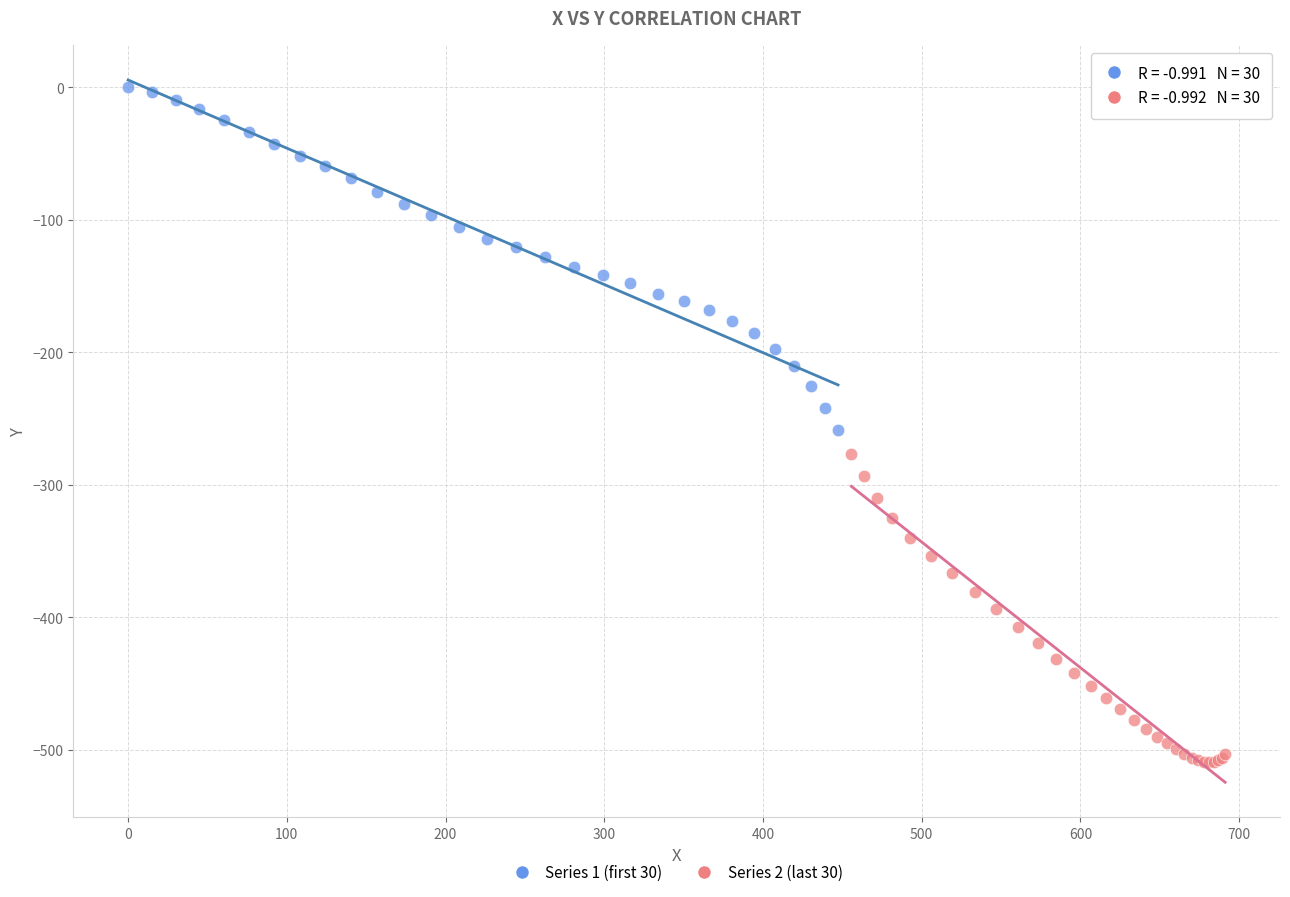

Which series reaches the minimum Y coordinate?

Series 2 (last 30)